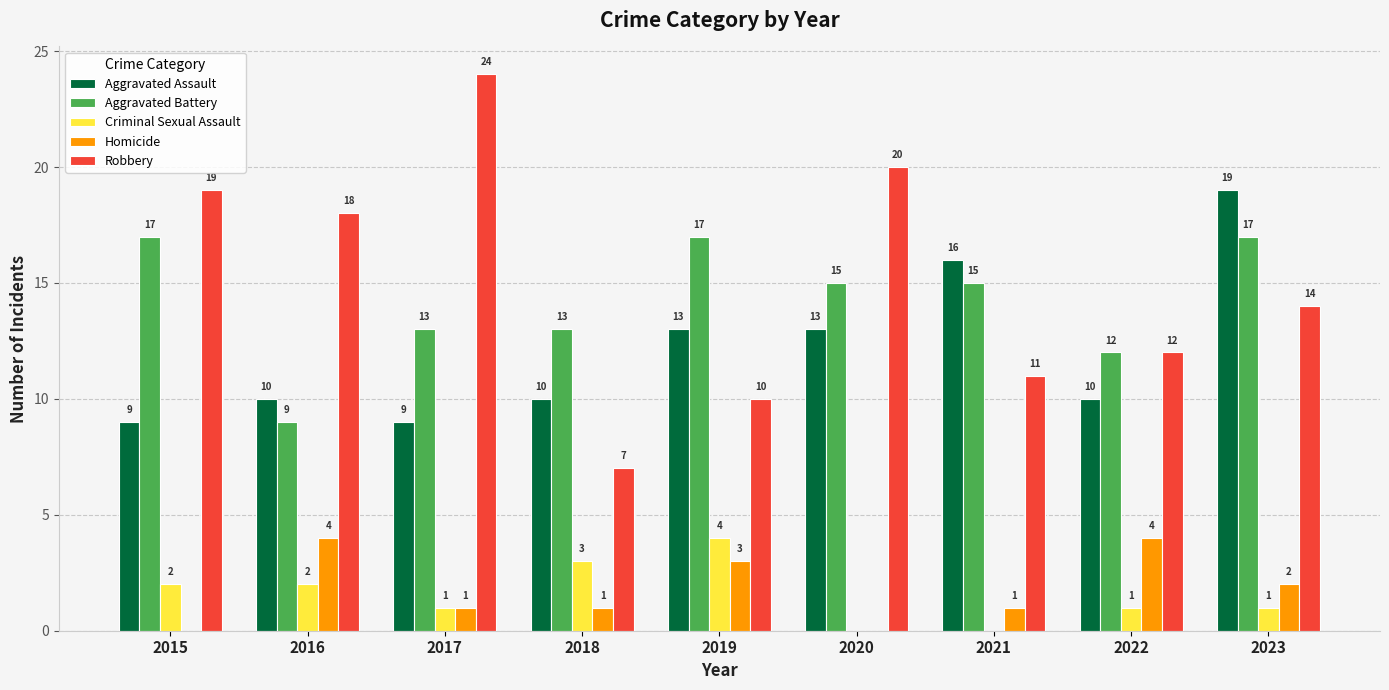

Reading left to right, what are all the values shown in this chart?

Aggravated Assault: 2015=9	2016=10	2017=9	2018=10	2019=13	2020=13	2021=16	2022=10	2023=19
Aggravated Battery: 2015=17	2016=9	2017=13	2018=13	2019=17	2020=15	2021=15	2022=12	2023=17
Criminal Sexual Assault: 2015=2	2016=2	2017=1	2018=3	2019=4	2020=0	2021=0	2022=1	2023=1
Homicide: 2015=0	2016=4	2017=1	2018=1	2019=3	2020=0	2021=1	2022=4	2023=2
Robbery: 2015=19	2016=18	2017=24	2018=7	2019=10	2020=20	2021=11	2022=12	2023=14